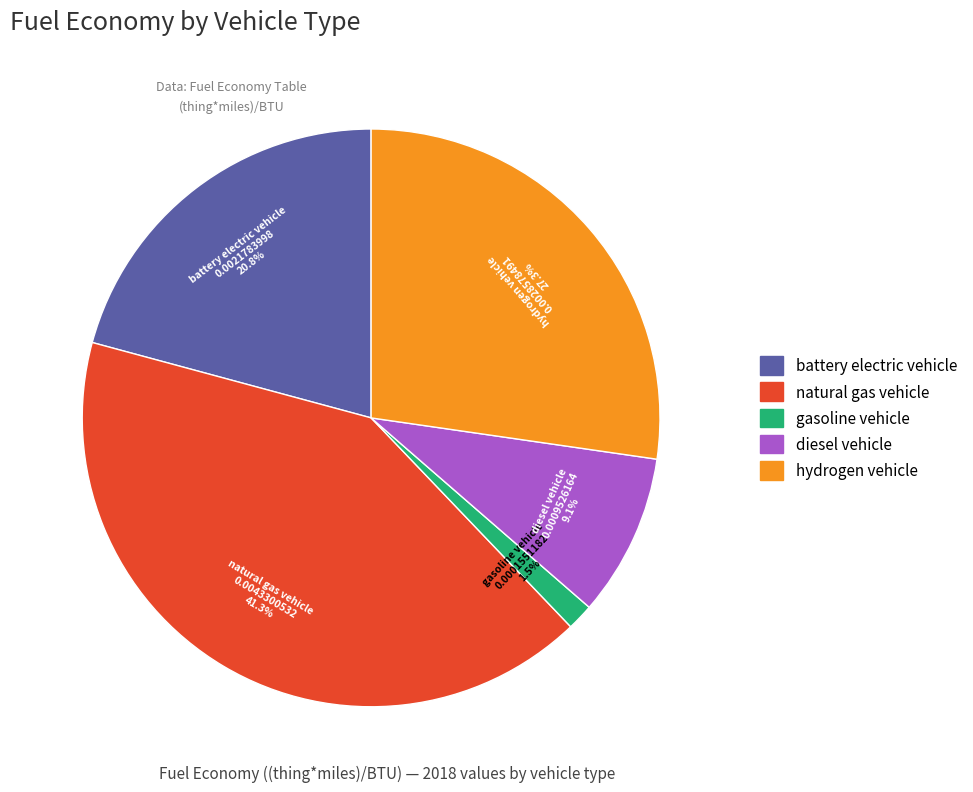

What percentage is the hydrogen vehicle slice, to the nearest percent?

27%